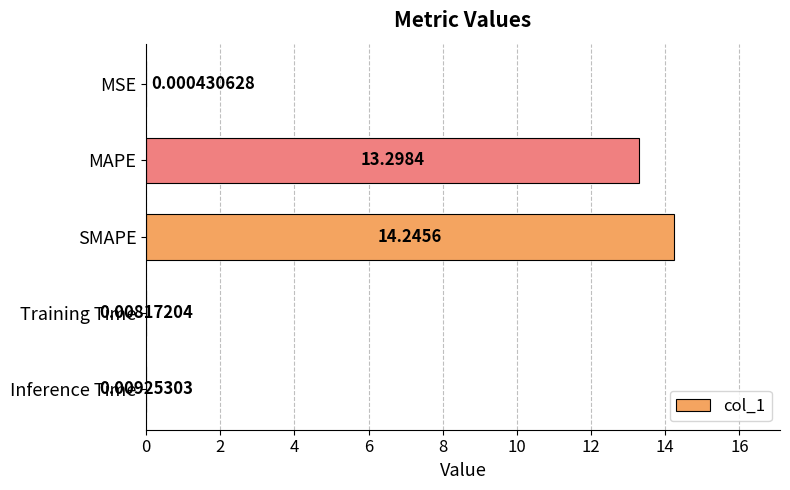

Which category has the highest value across all series?

SMAPE